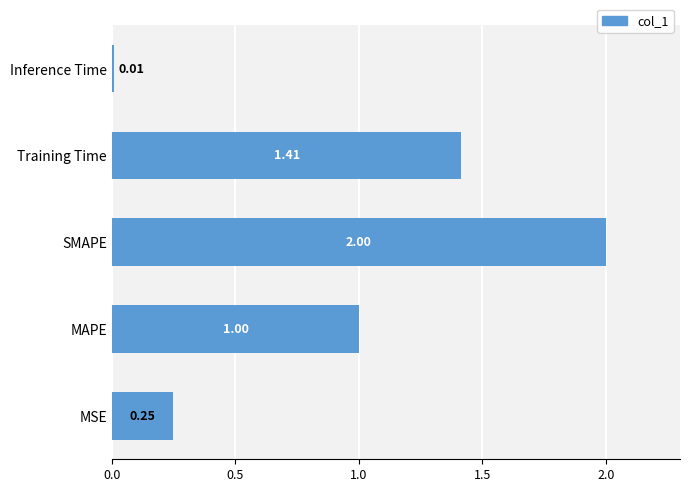

Which category has the lowest value across all series?

Inference Time